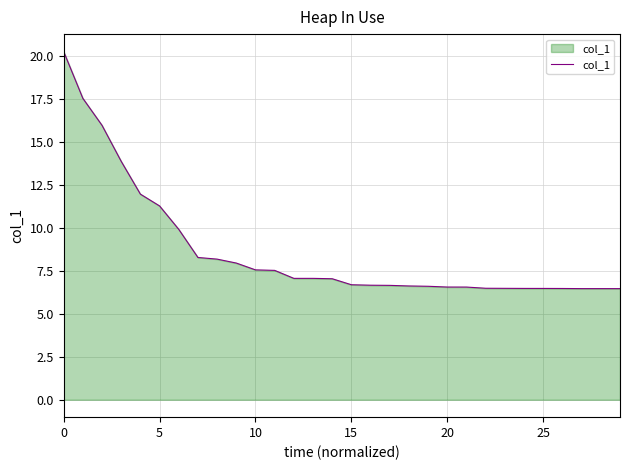

How many values exceed 7?

15